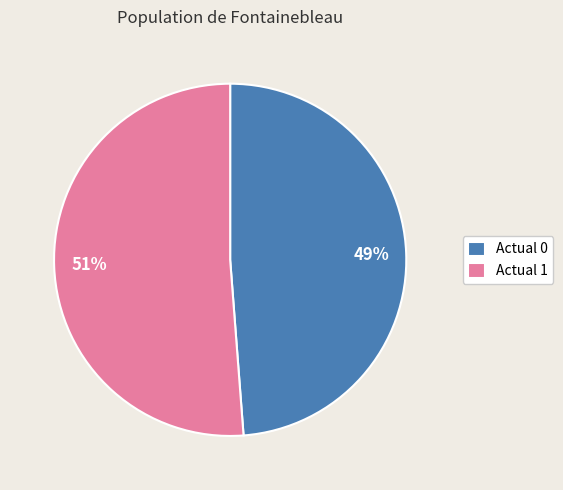

What is the largest slice in the pie chart?

Actual 1